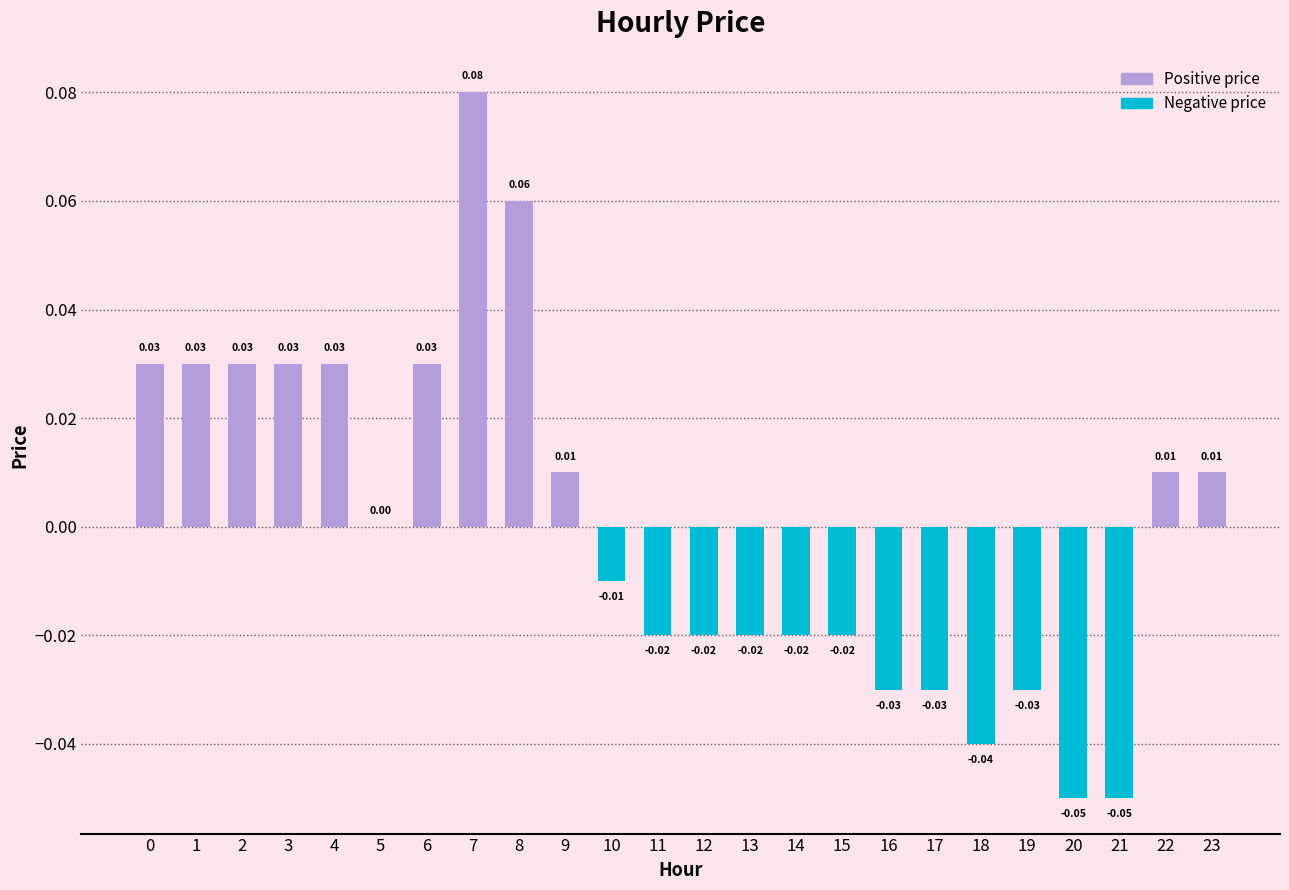

Which has a higher value, 13 or 5?

5